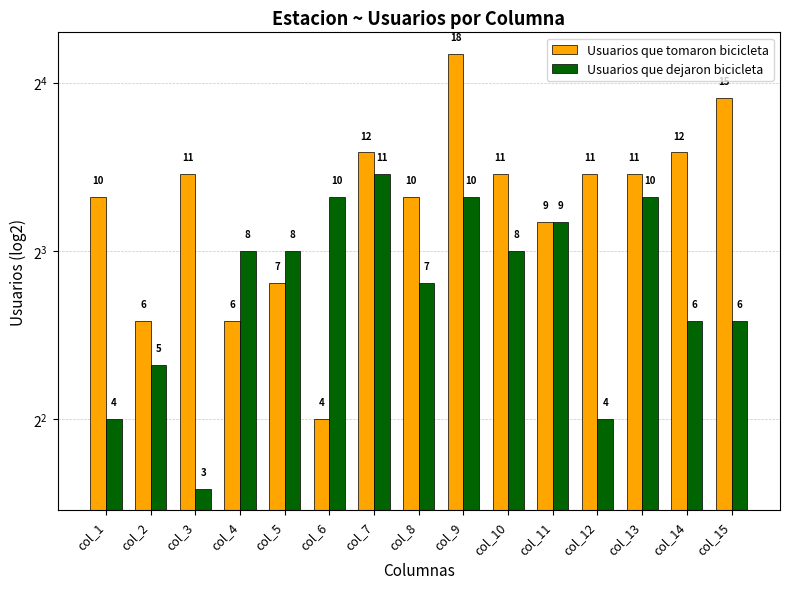

Which category has the lowest value in the Usuarios que dejaron bicicleta series?

col_3